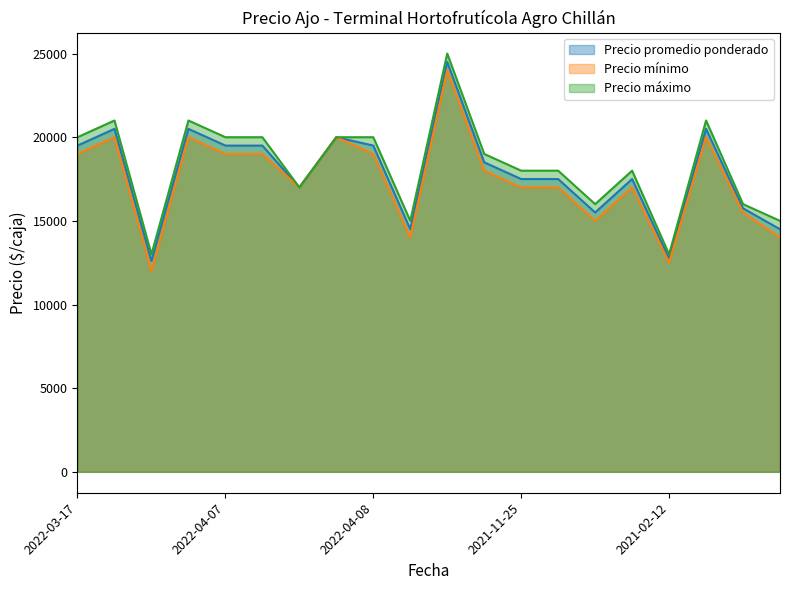

Which label corresponds to the largest value in the chart?

2022-08-16